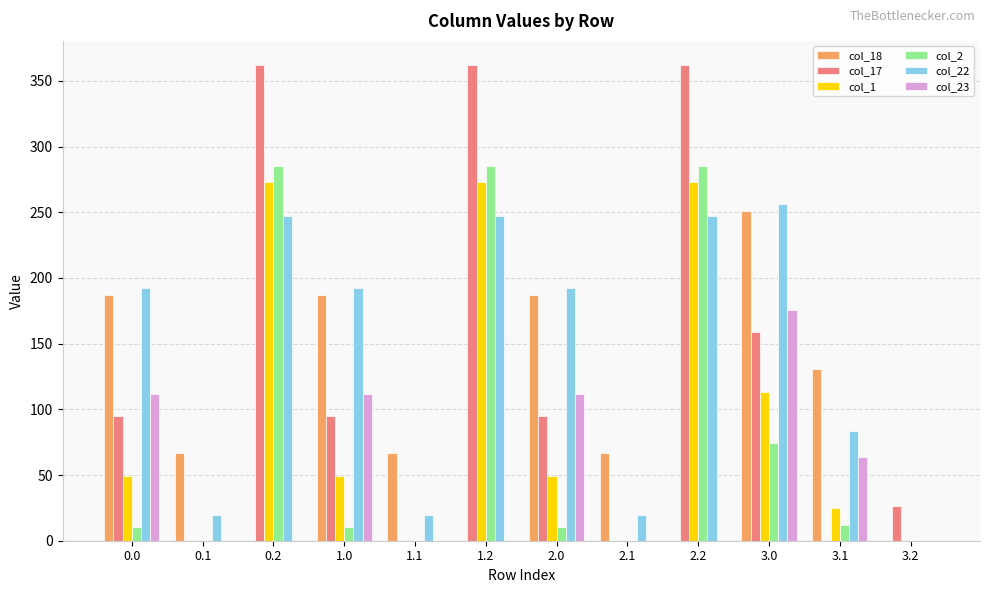

Between 2.2 and 3.2, which series saw the biggest shift?

col_17